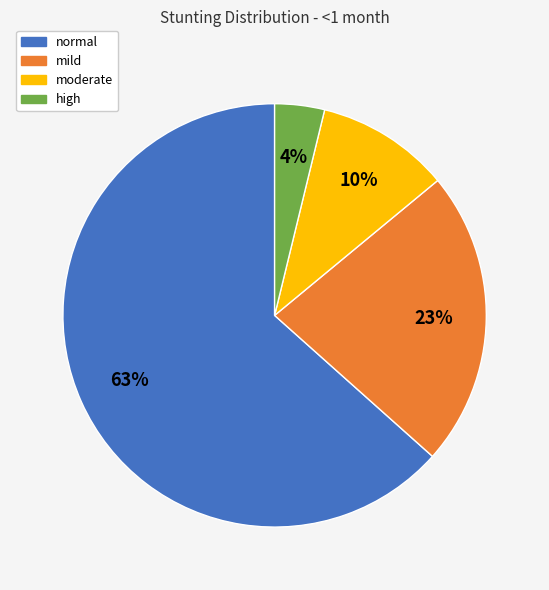

Which has a higher value, high or mild?

mild